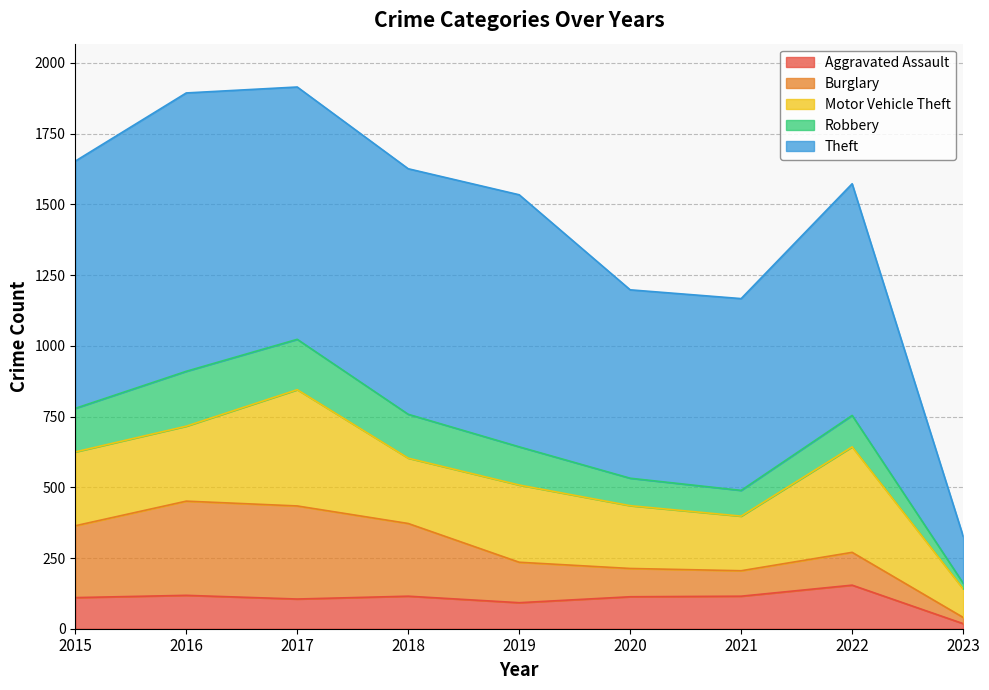

The Robbery series shows 135 at 2019. True or false?

True